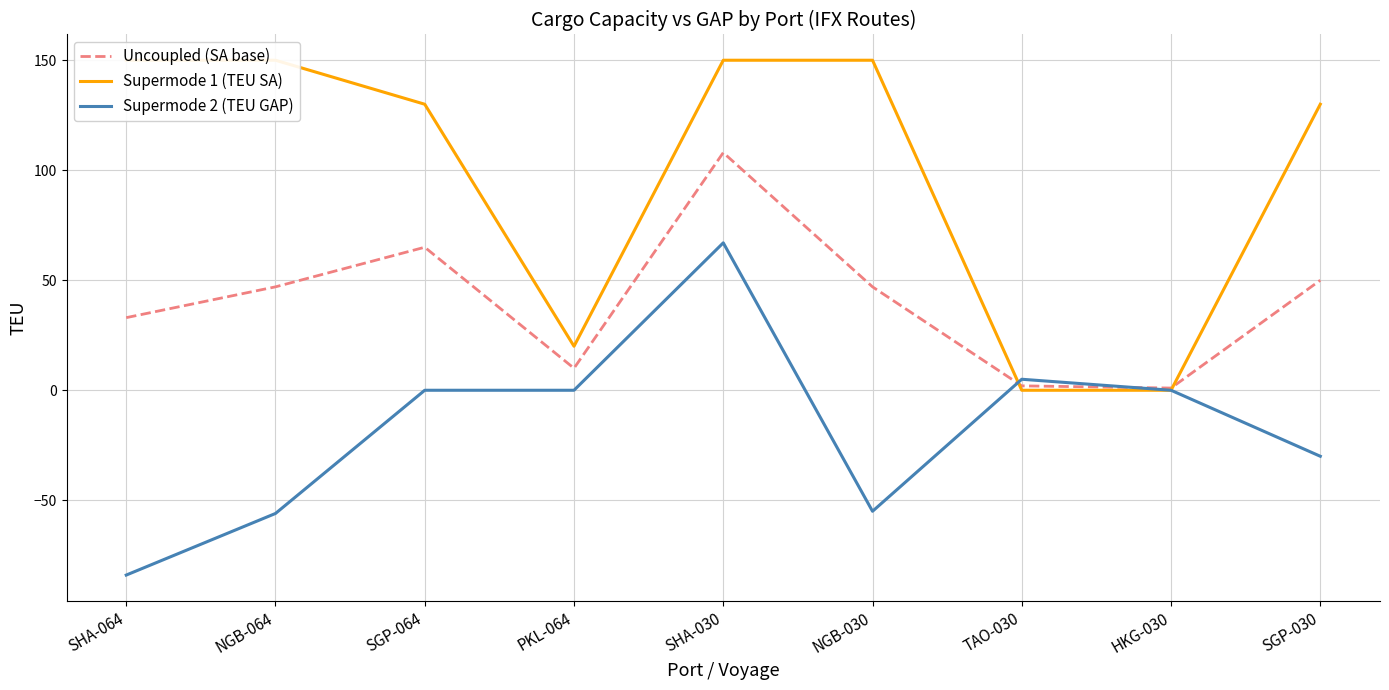

True or false: Supermode 2 (TEU GAP) has more than 1 interior local peaks.

True